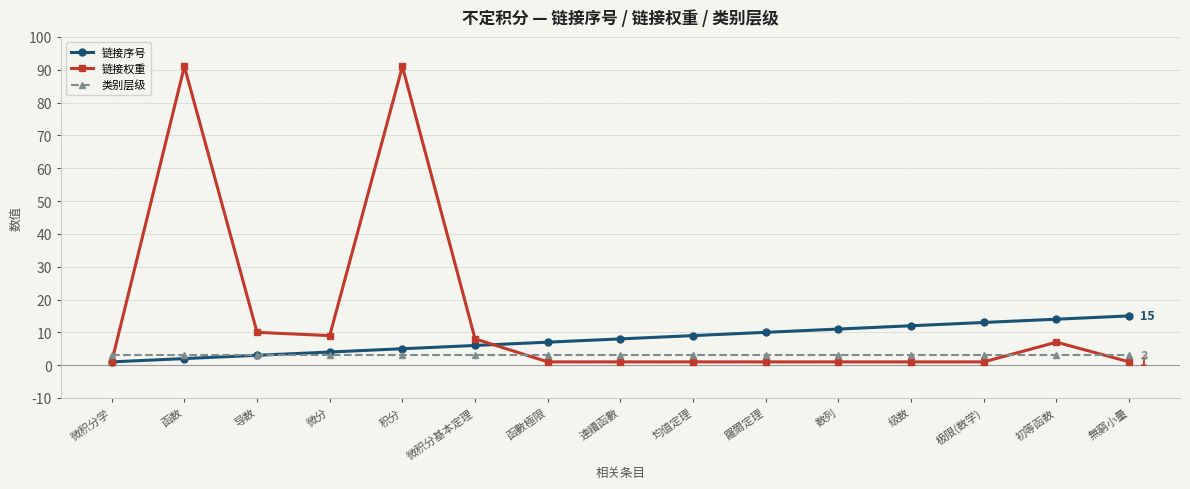

How many lines are shown in the chart?

3